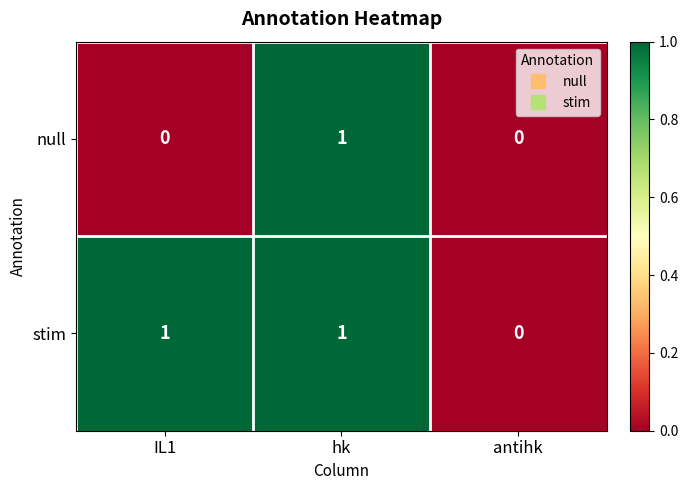

At which label does stim reach its minimum?

antihk